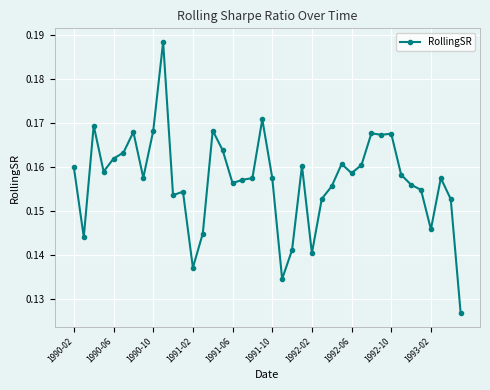

True or false: the data has more than 2 interior local peaks.

True